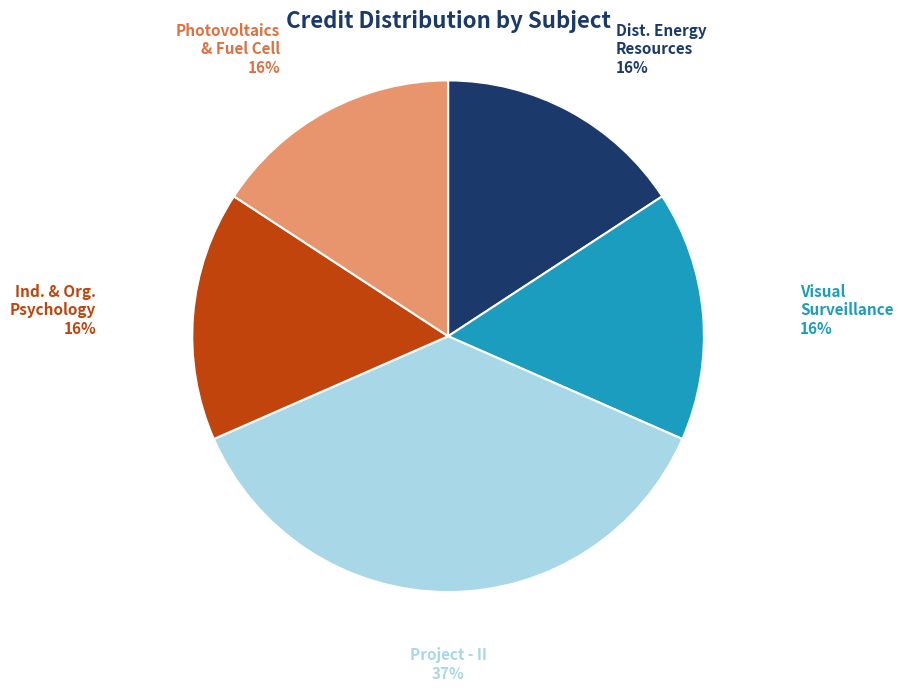

To the nearest percent, what is the average slice percentage?

20%